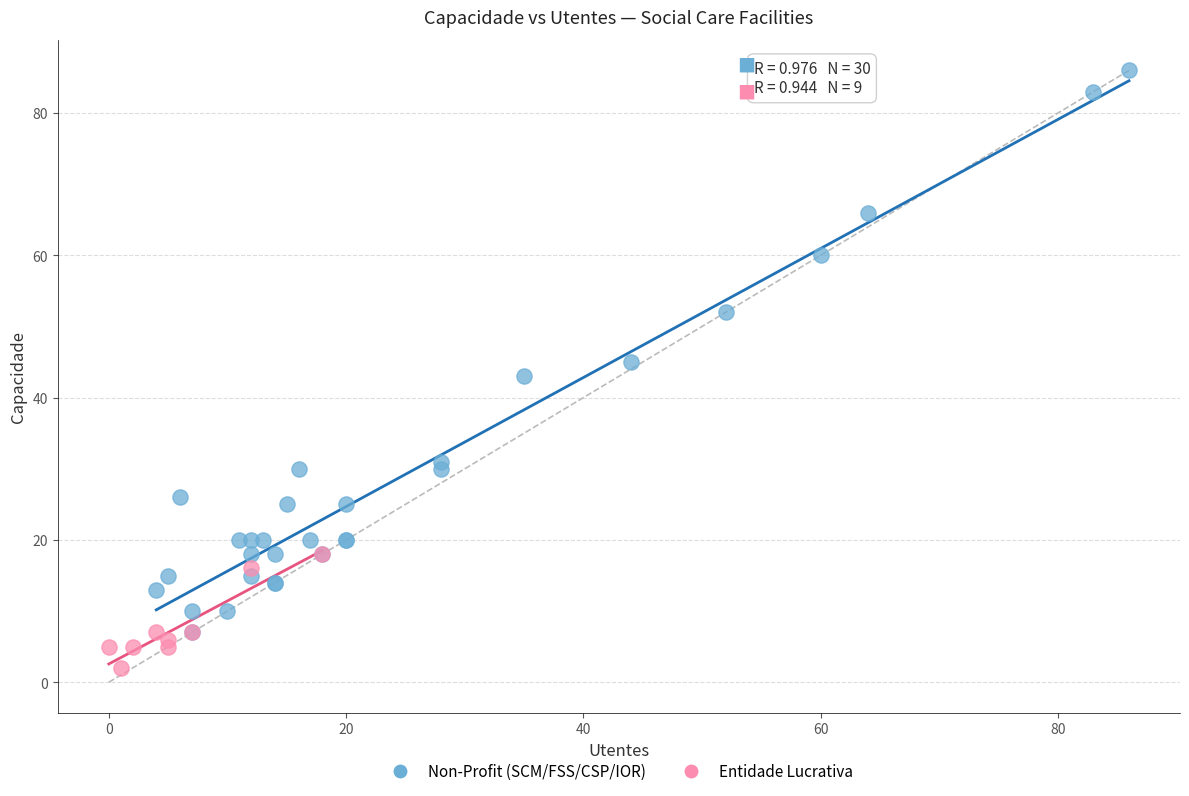

Which series contains the highest Y value?

Non-Profit (SCM/FSS/CSP/IOR)